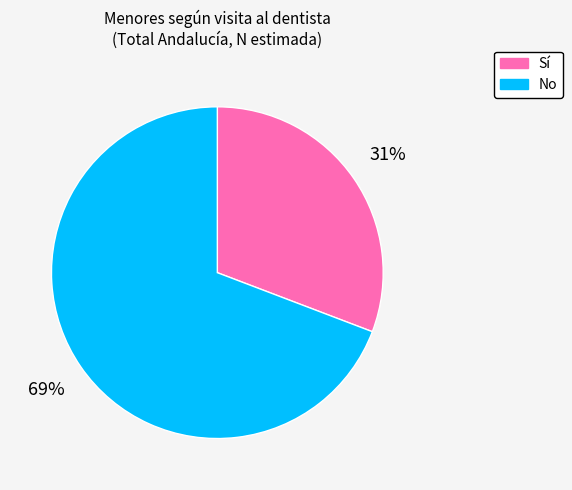

Rank the categories by value from lowest to highest.

Sí, No